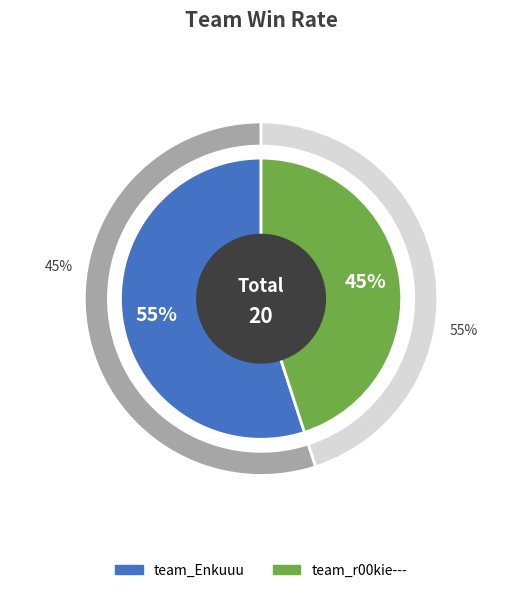

The team_Enkuuu slice represents 64% of the pie. True or false?

False